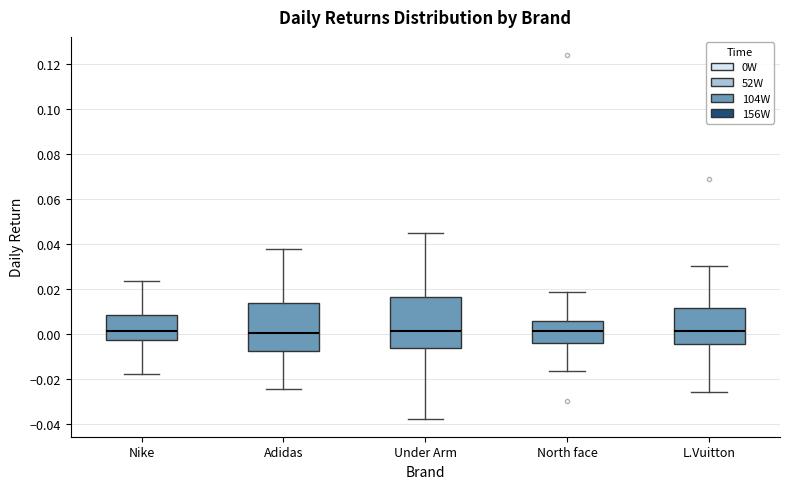

Reading left to right, read every box against the y-axis: the position of its median line, the range the box covers, and the ends of its whiskers. The values are not printed on the chart, so give them approximately, as read against the axis.

Nike: median 0.002, box -0.002 to 0.008, whiskers -0.018 to 0.024
Adidas: median 0.000, box -0.008 to 0.014, whiskers -0.024 to 0.038
Under Arm: median 0.002, box -0.006 to 0.016, whiskers -0.038 to 0.044
North face: median 0.002, box -0.004 to 0.006, whiskers -0.016 to 0.018
L.Vuitton: median 0.002, box -0.004 to 0.012, whiskers -0.026 to 0.030